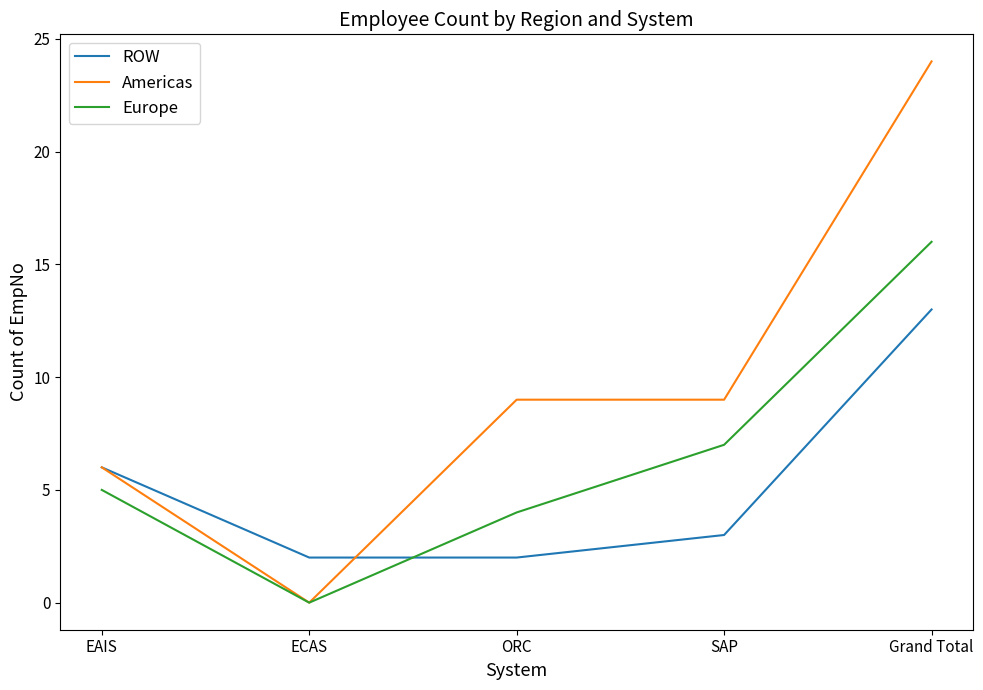

Where do ROW and Europe first cross each other?

ECAS and ORC